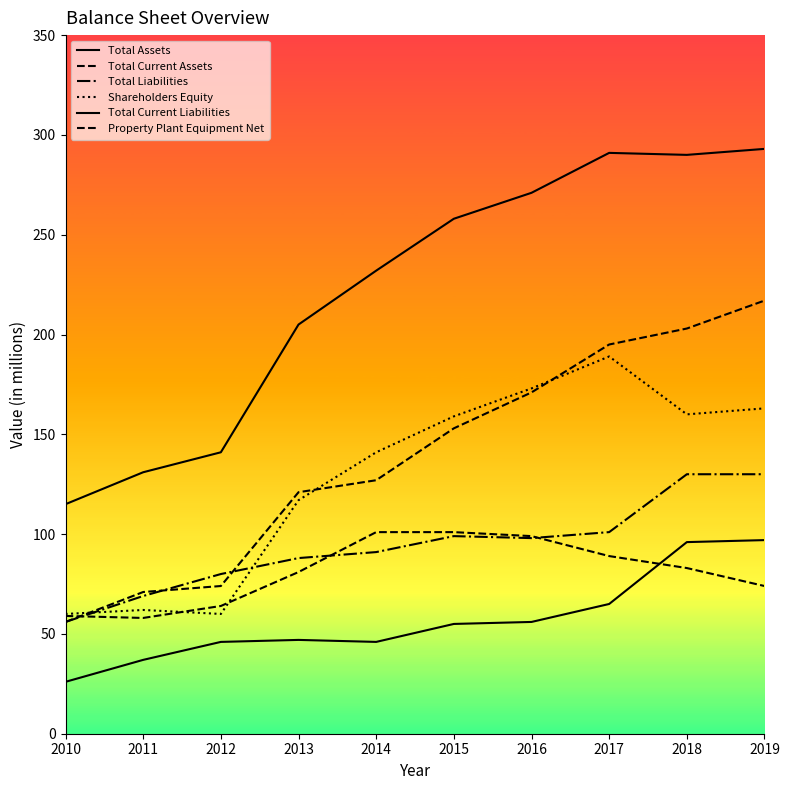

Rank the series at 2015 from highest to lowest value.

Total Assets, Shareholders Equity, Total Current Assets, Property Plant Equipment Net, Total Liabilities, Total Current Liabilities